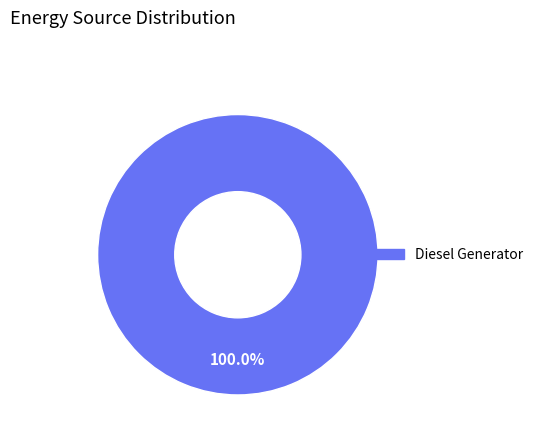

How many segments does this pie chart have?

1